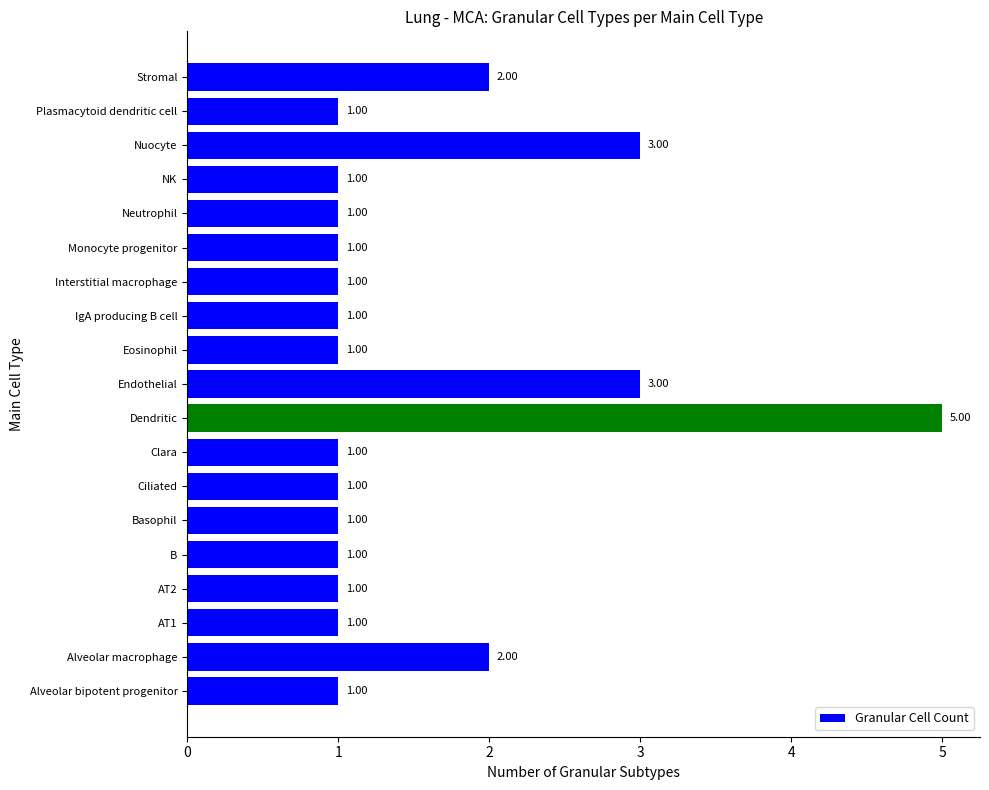

What is the difference between the maximum and second lowest values?

4